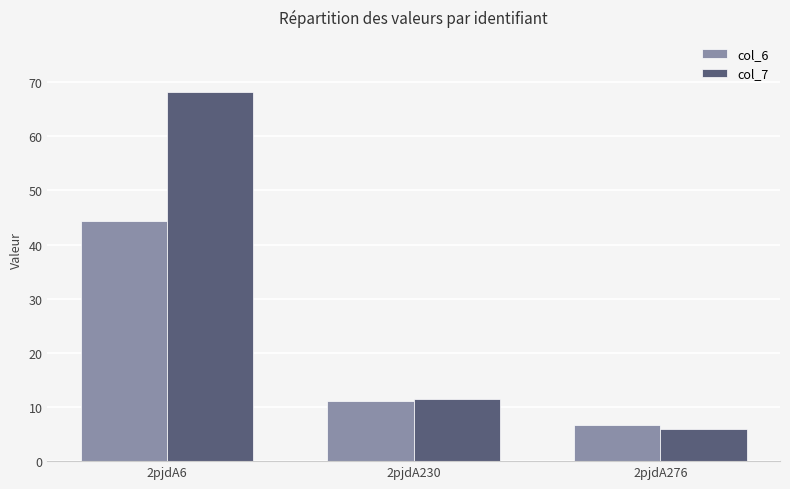

How many data points in col_6 are above 11?

2